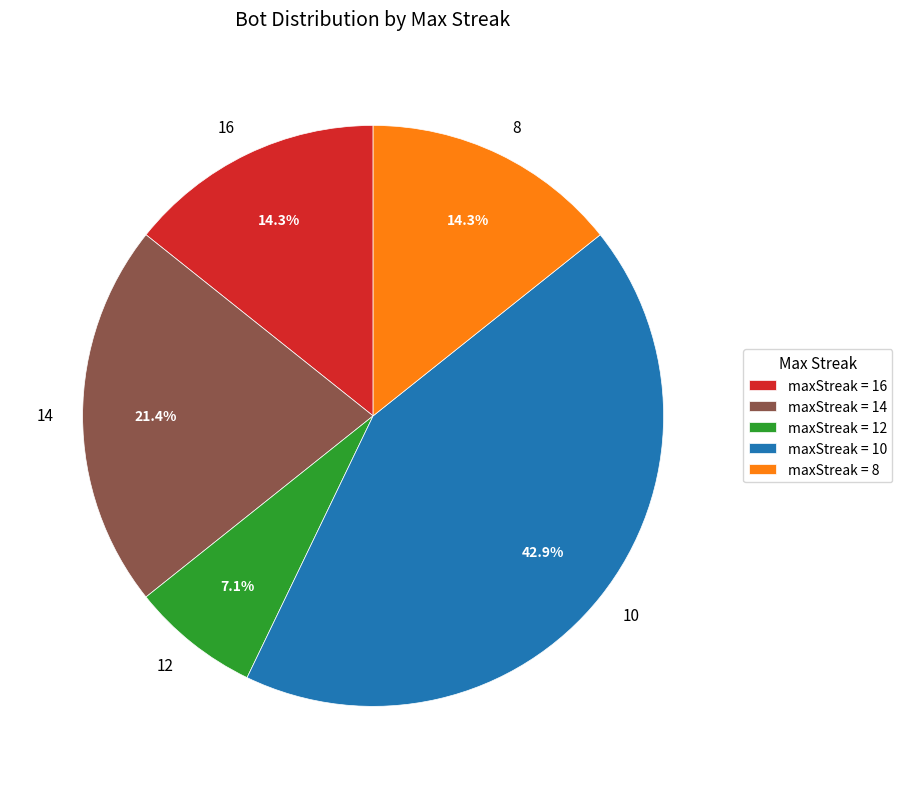

Is there any slice that represents more than half of the pie?

No